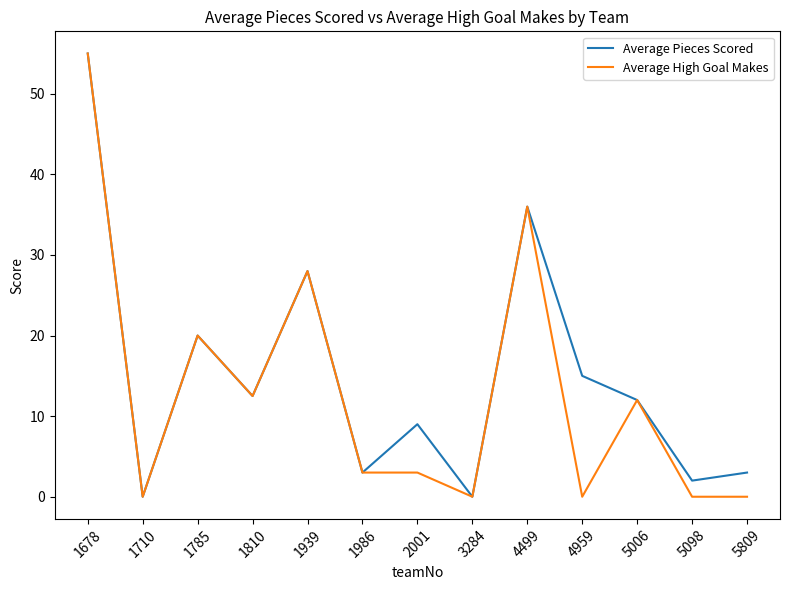

Where does the Average High Goal Makes series first go above 3?

1678